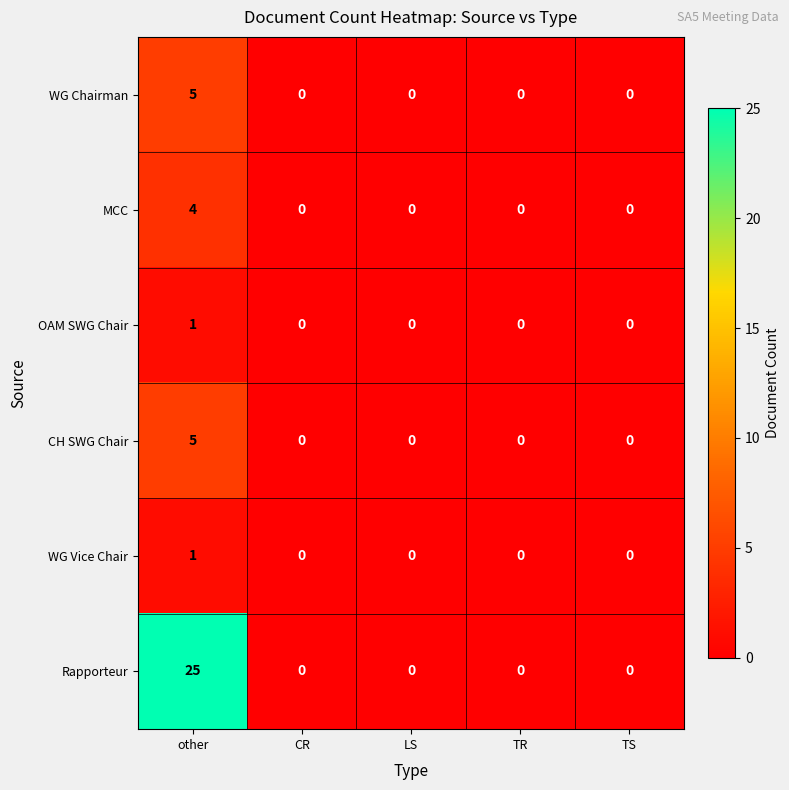

The CH SWG Chair series shows 7 at other. True or false?

False